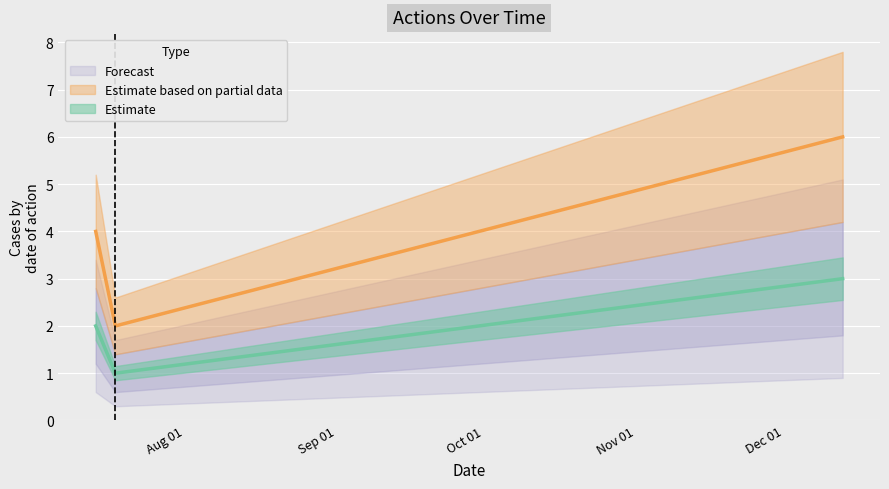

True or false: number_of_times_duplicated has more than 0 points higher than both neighbors.

False